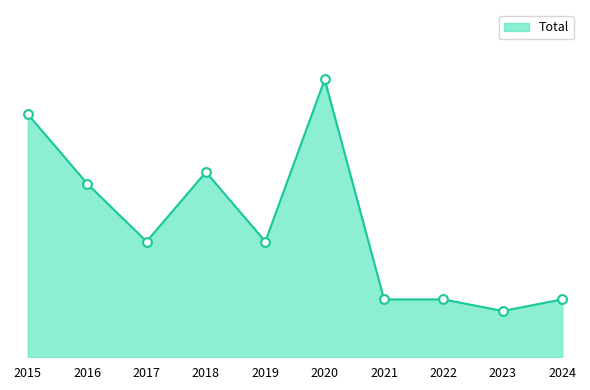

Which has a higher value, 2023 or 2021?

2021